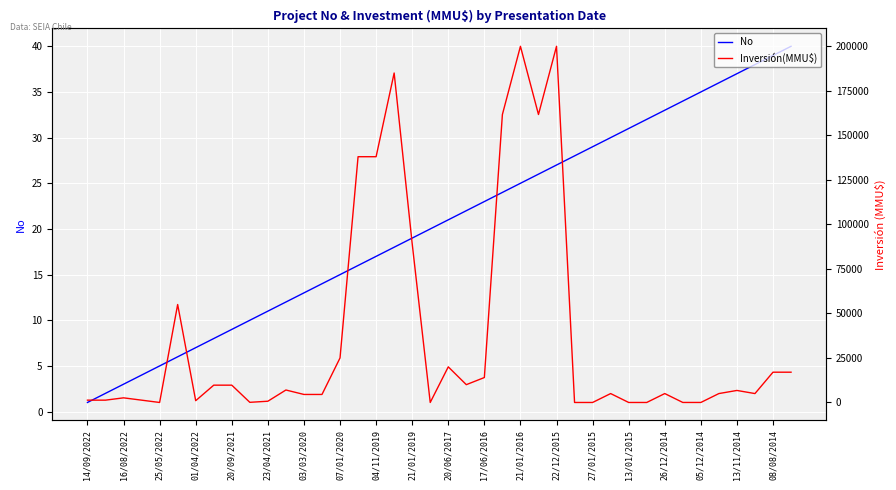

The value of No at 13/01/2015 is 52. True or false?

False